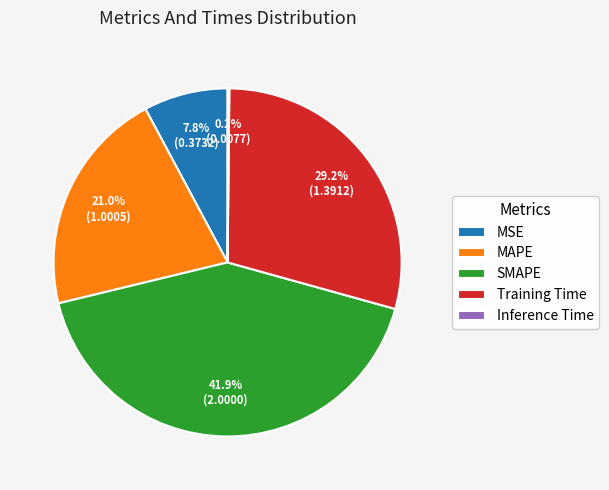

To the nearest percent, what percentage of the pie is SMAPE?

42%